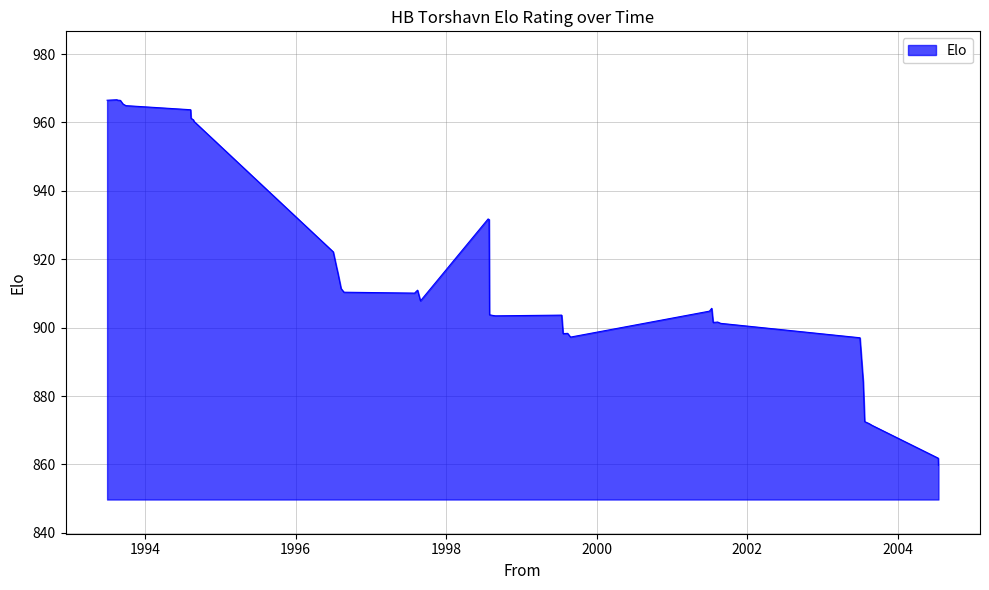

What is the greatest value displayed?

966.7